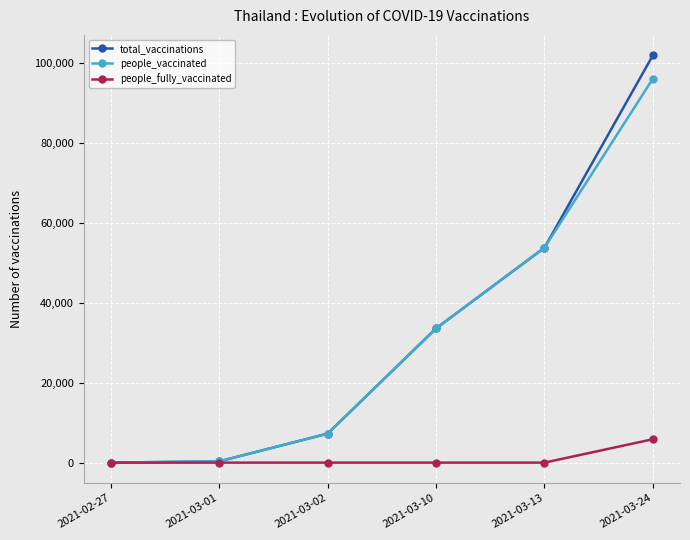

Is it true that people_vaccinated equals 32566 at 2021-02-27?

False